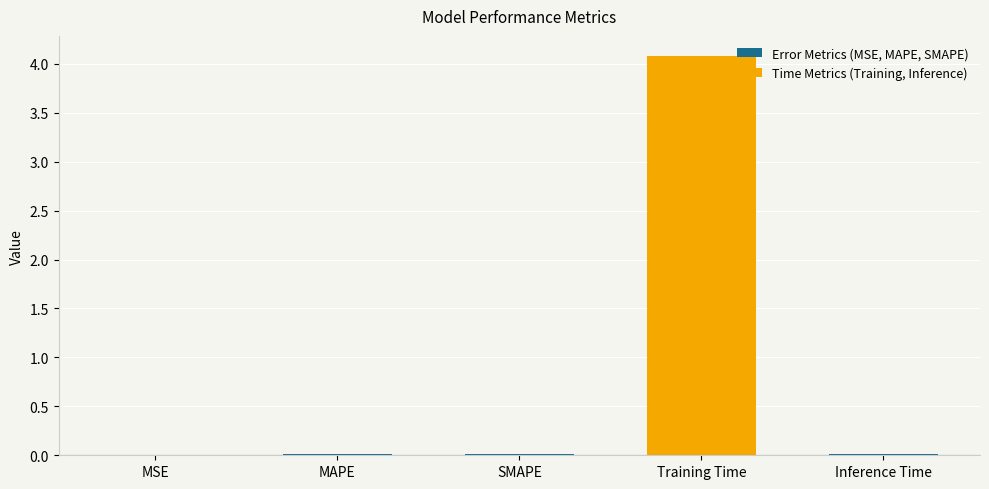

The value at Training Time is 1.2. True or false?

False